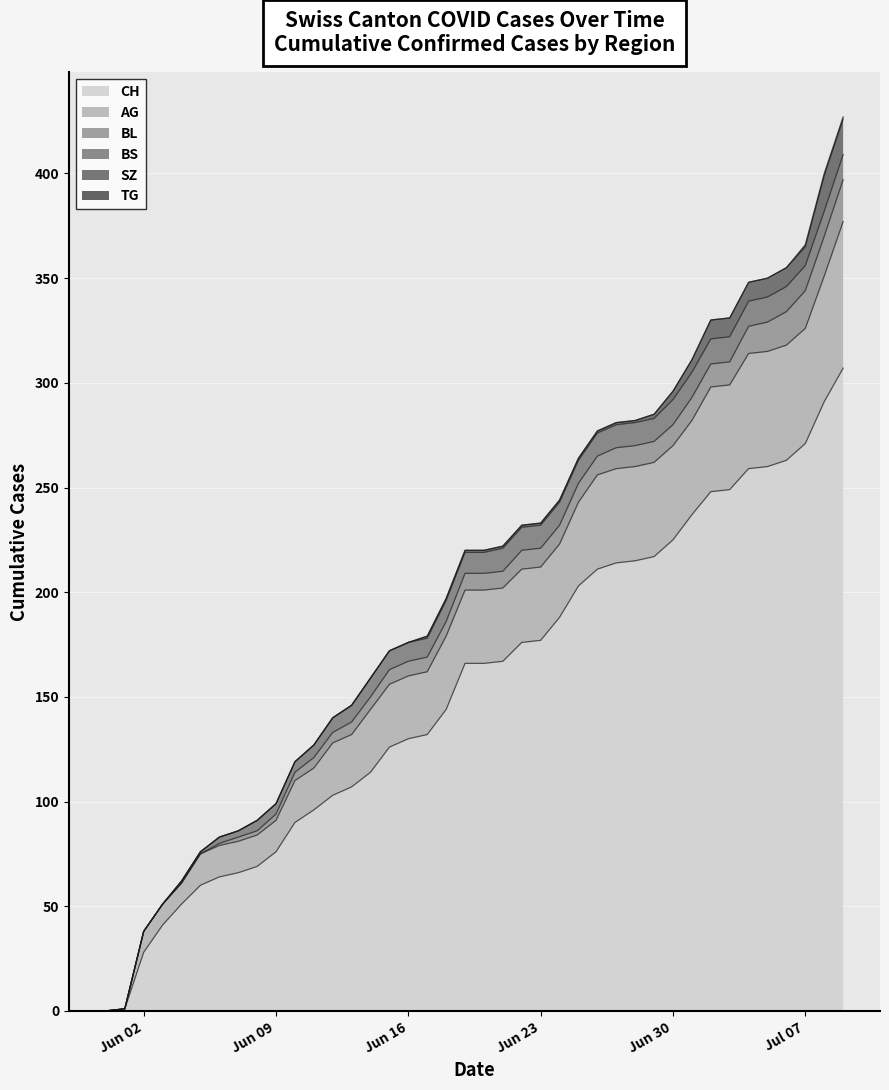

The value of BS at 13 is 15. True or false?

False